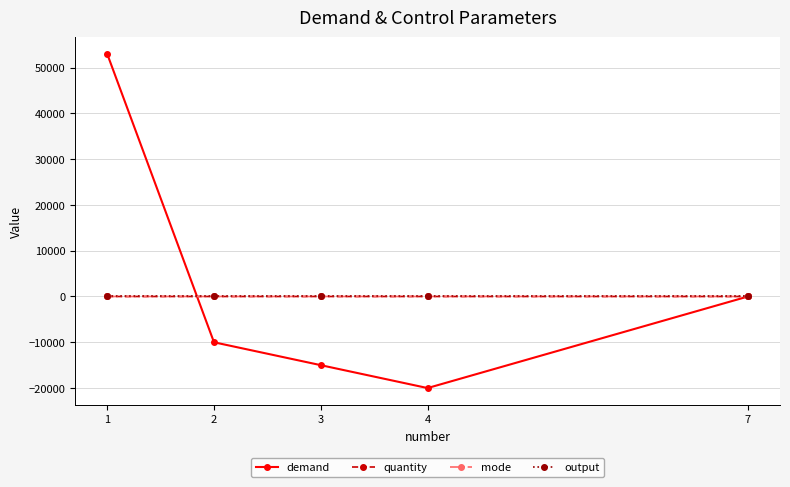

True or false: output has more than 2 points higher than both neighbors.

False